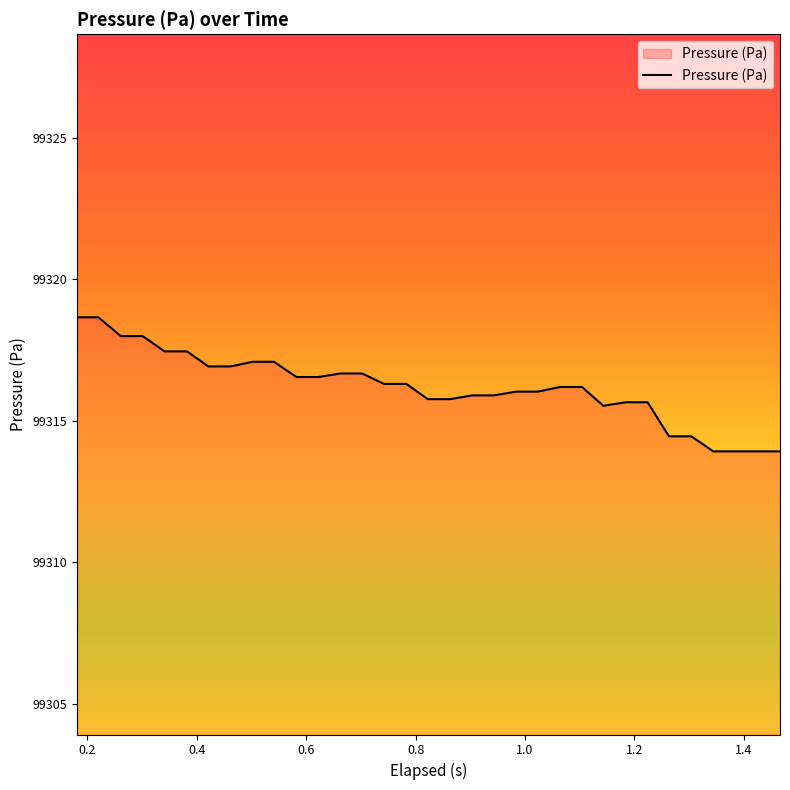

What is the greatest value displayed?

99318.7